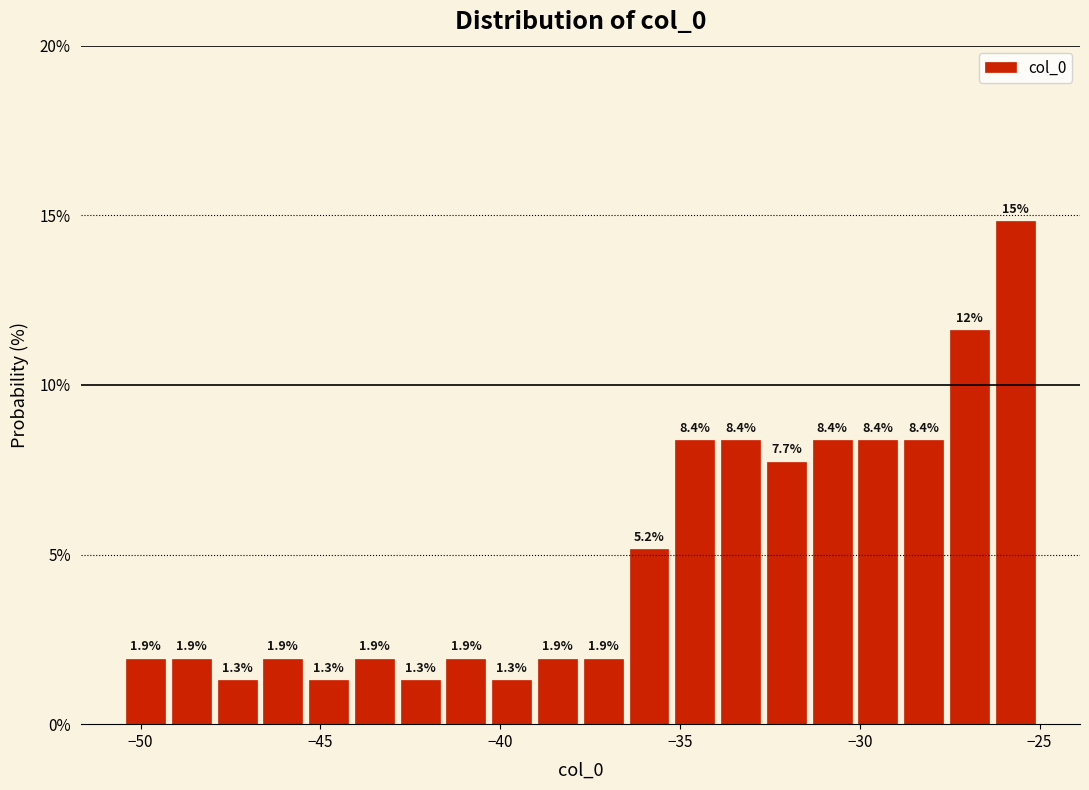

Read against the x-axis, roughly where is the centre of the tallest bar?

-25.5